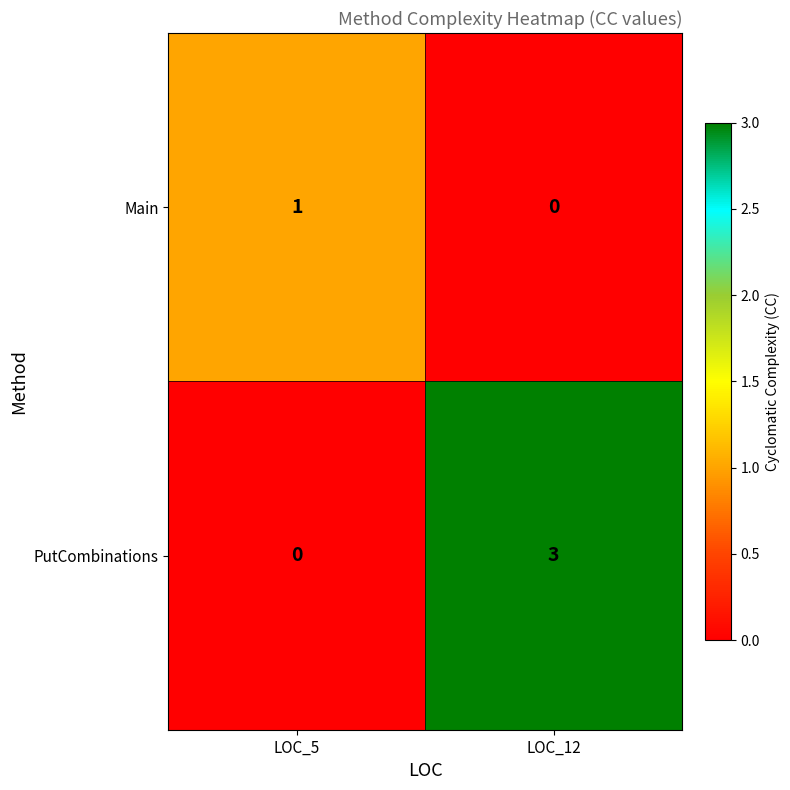

At which label does PutCombinations reach its minimum?

LOC_5